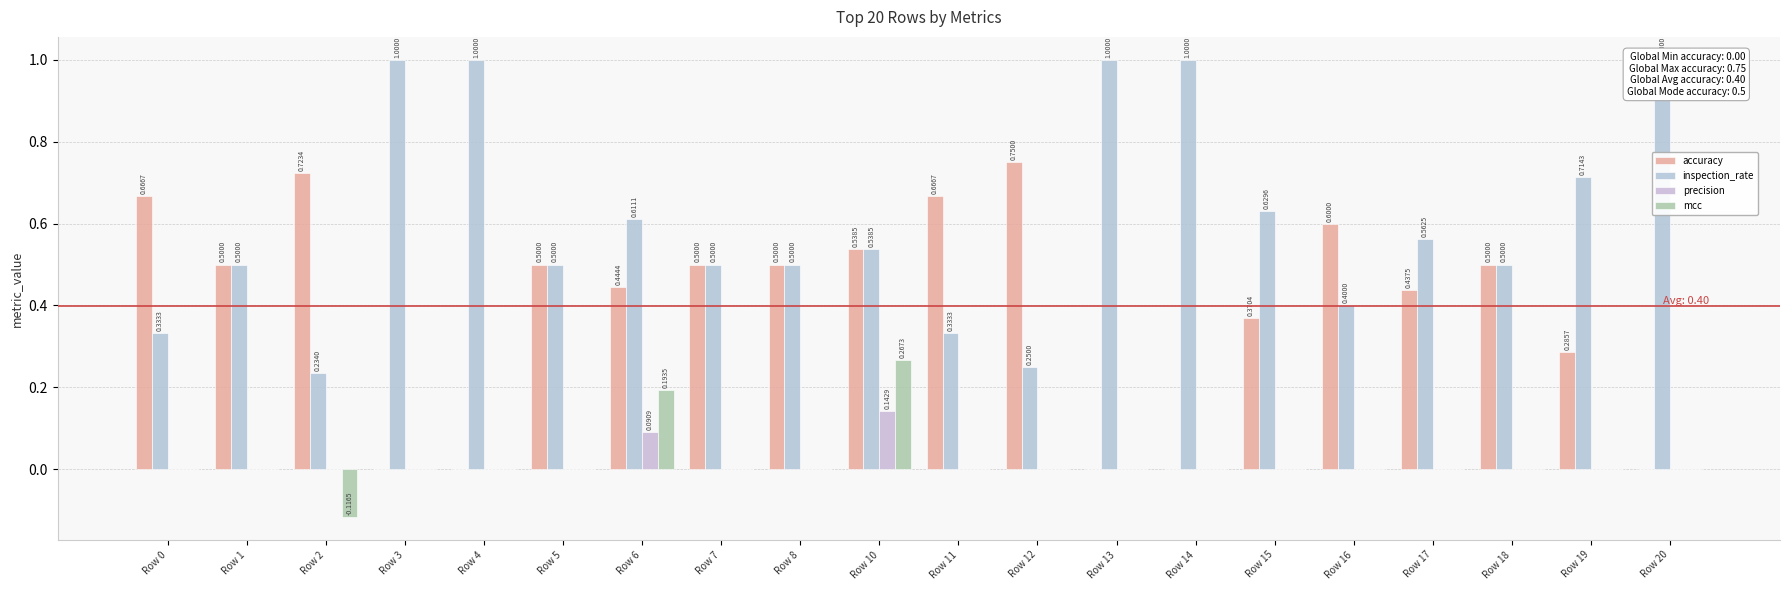

At how many categories does at least one series exceed 0?

20